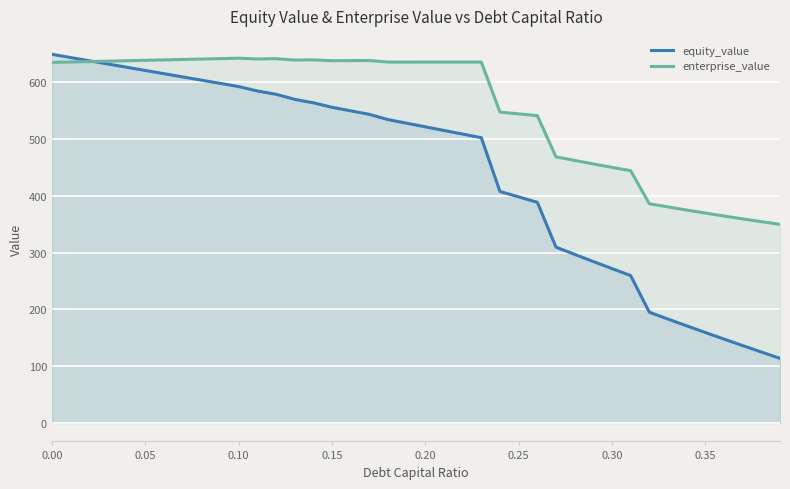

Rank the series by their average value, from highest to lowest.

enterprise_value, equity_value